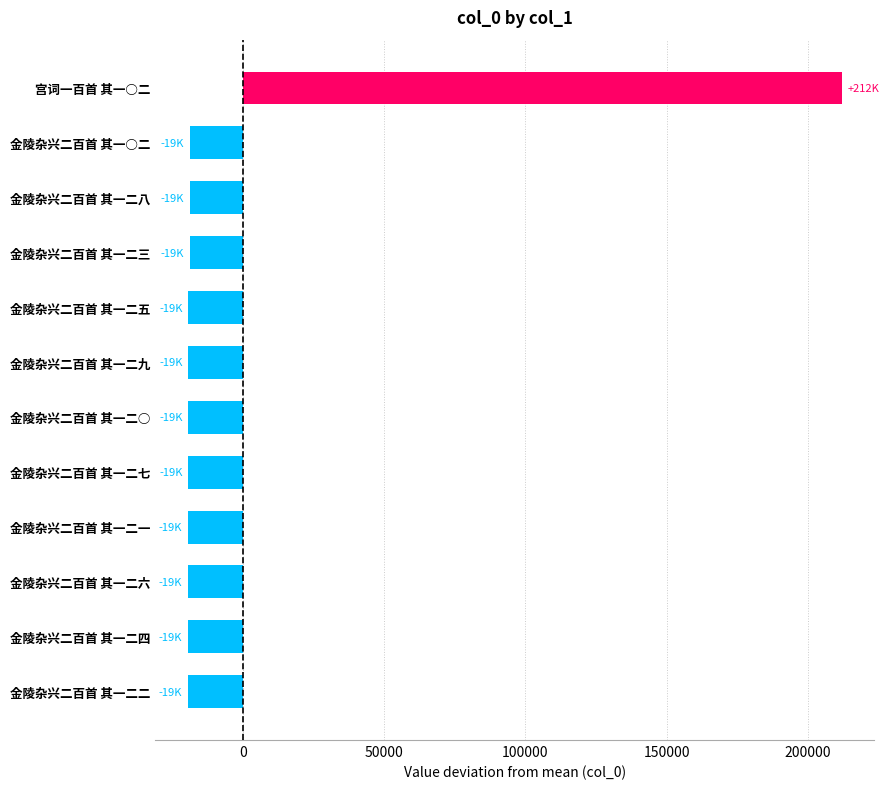

The value at 金陵杂兴二百首 其一二一 is -19424.3. True or false?

True